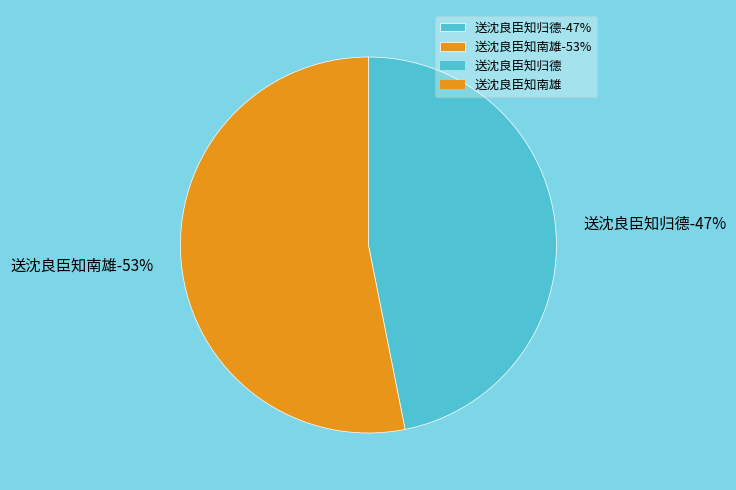

Combined, do 送沈良臣知归德 and 送沈良臣知南雄 account for over 50%?

Yes